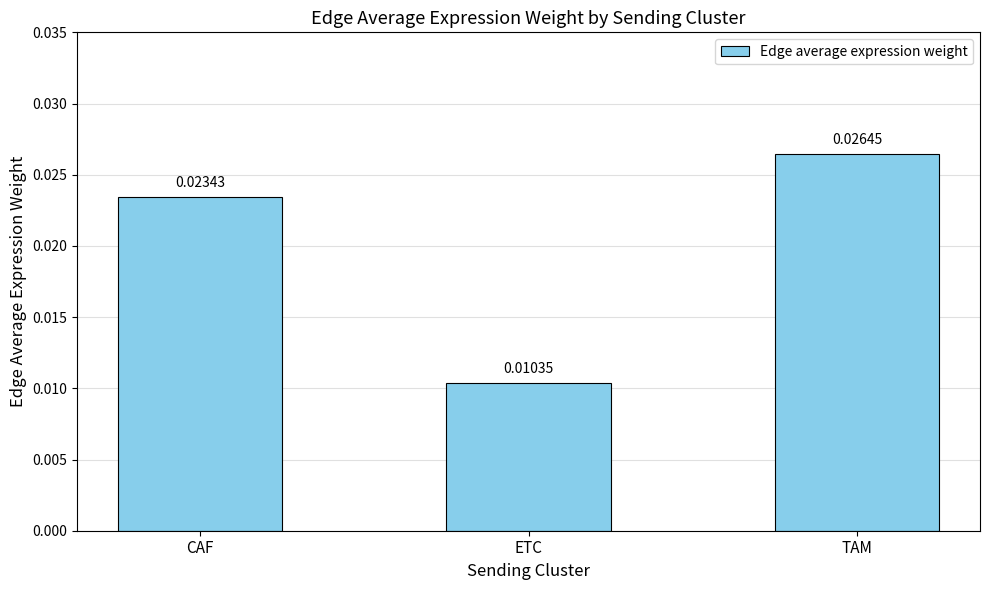

What is the label of the 1st bar from the right?

TAM